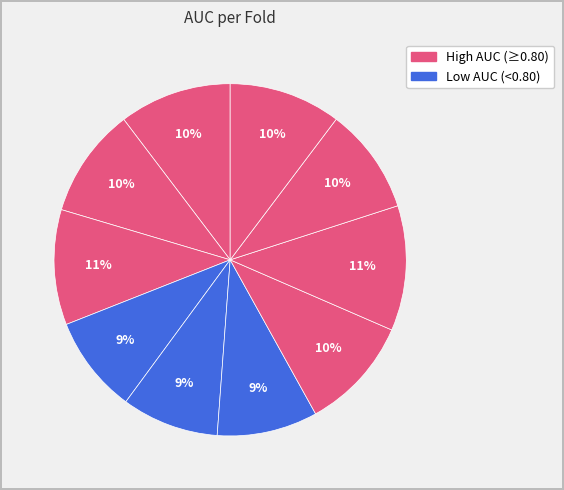

How many segments does this pie chart have?

10